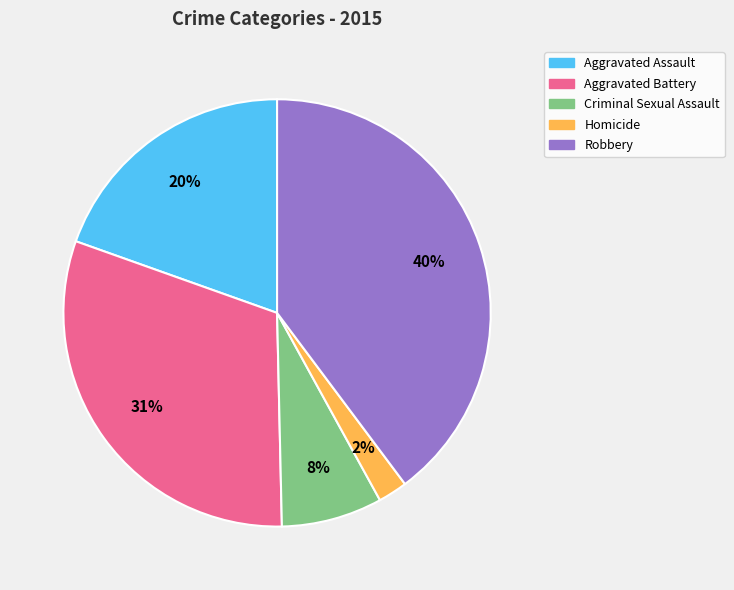

Do Homicide and Aggravated Battery together represent more than half of the pie?

No